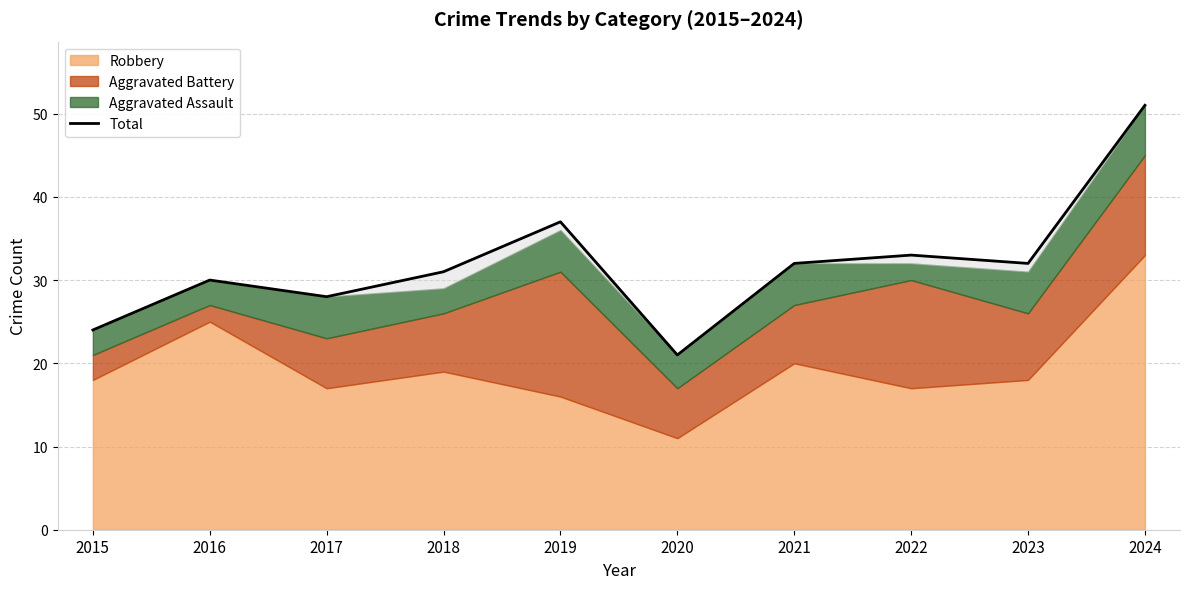

At which category does the data reach its first local valley?

2017